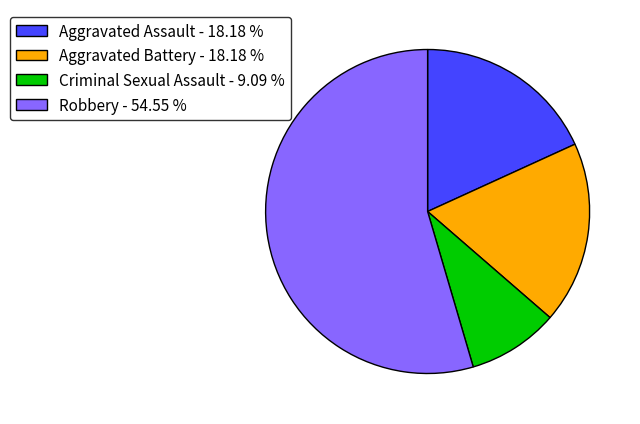

Which slice is the smallest?

Criminal Sexual Assault - 9.09 %